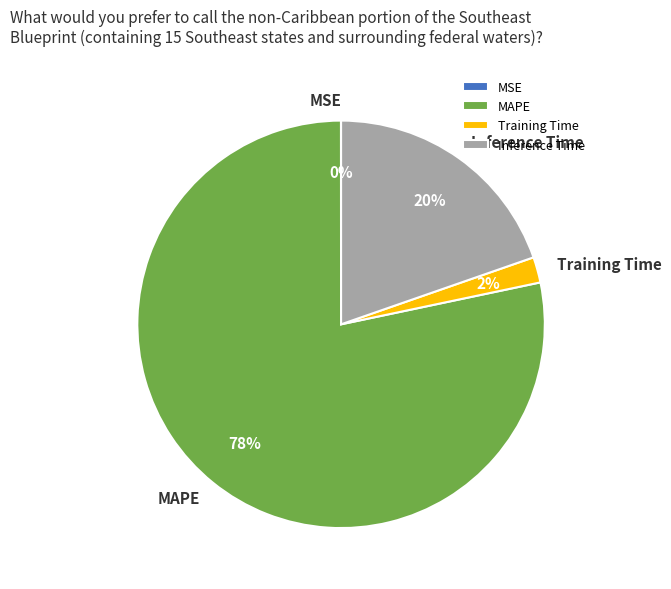

Is it true that Inference Time is 25% of the pie?

False